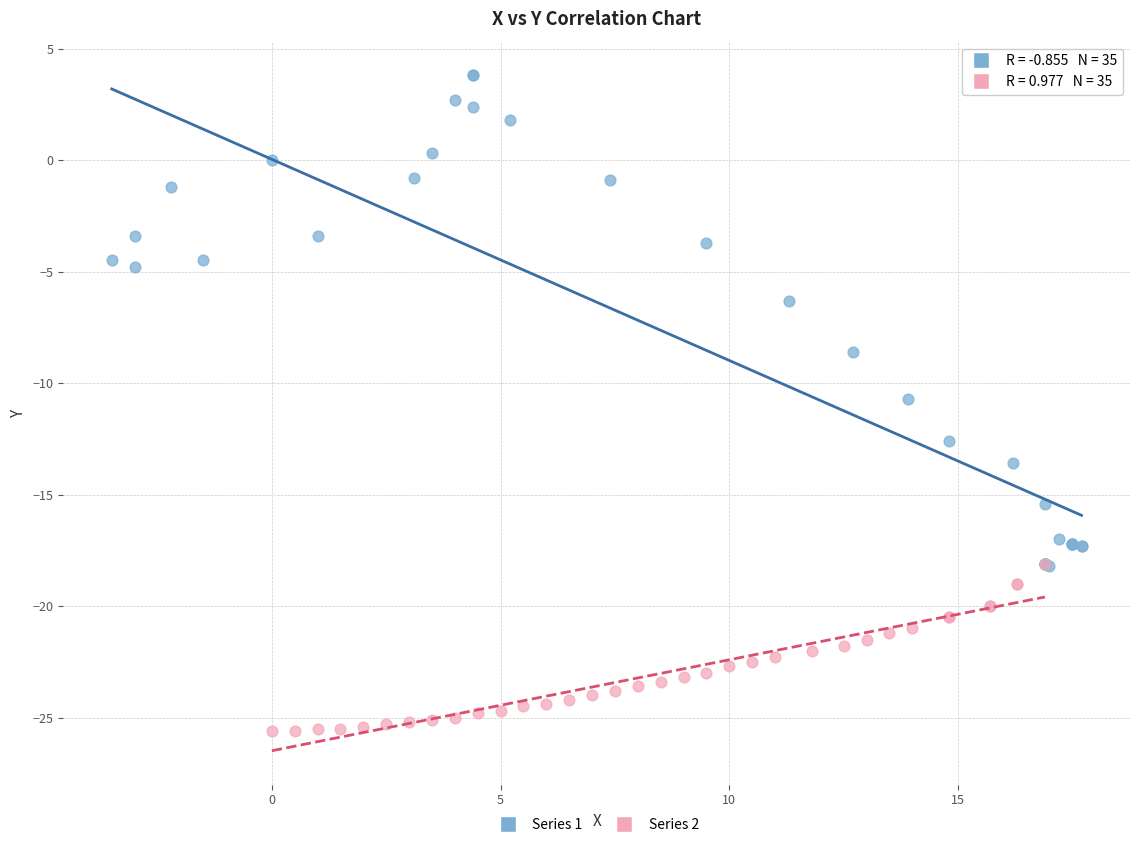

Which series contains the lowest Y value?

Series 2